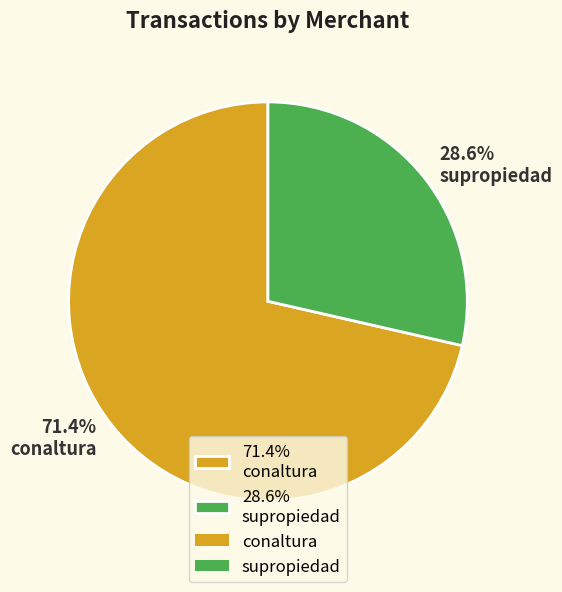

What is the smallest slice in the pie chart?

28.6% supropiedad